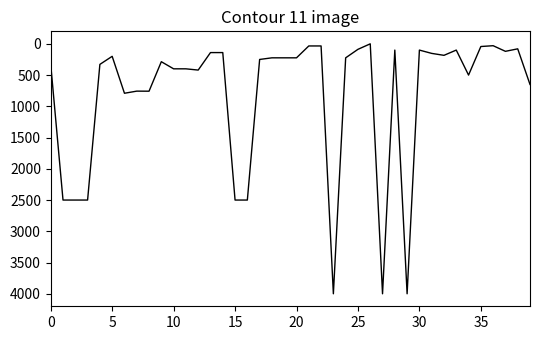

What is the difference between the maximum and minimum values?

4000